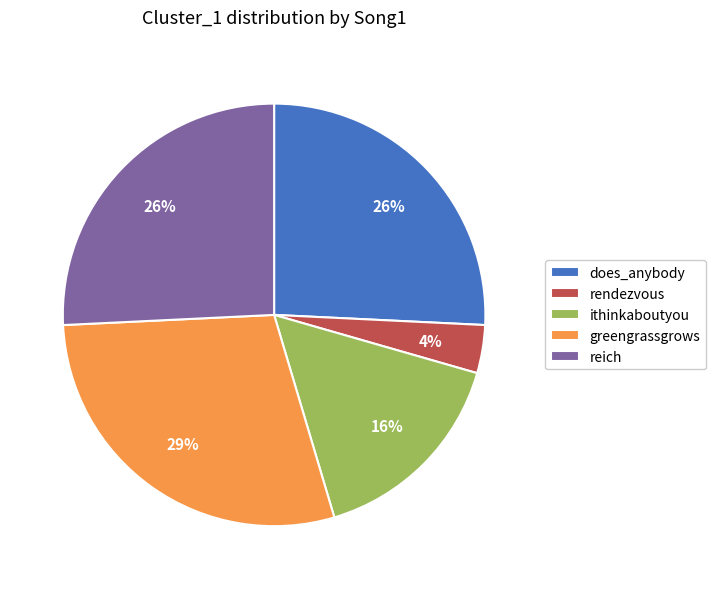

True or false: greengrassgrows accounts for 36% of the total.

False